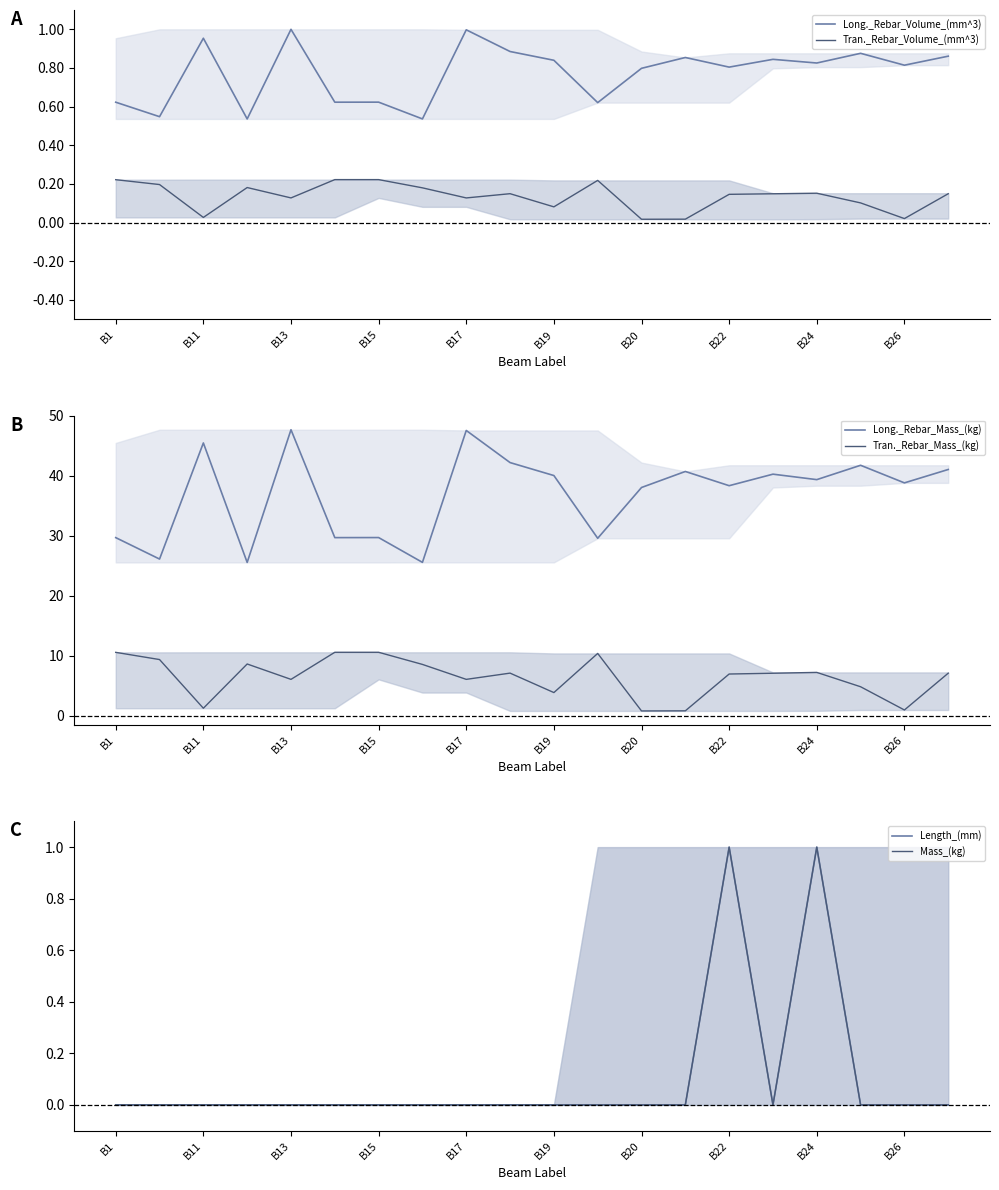

Count the number of categories in the chart.

20